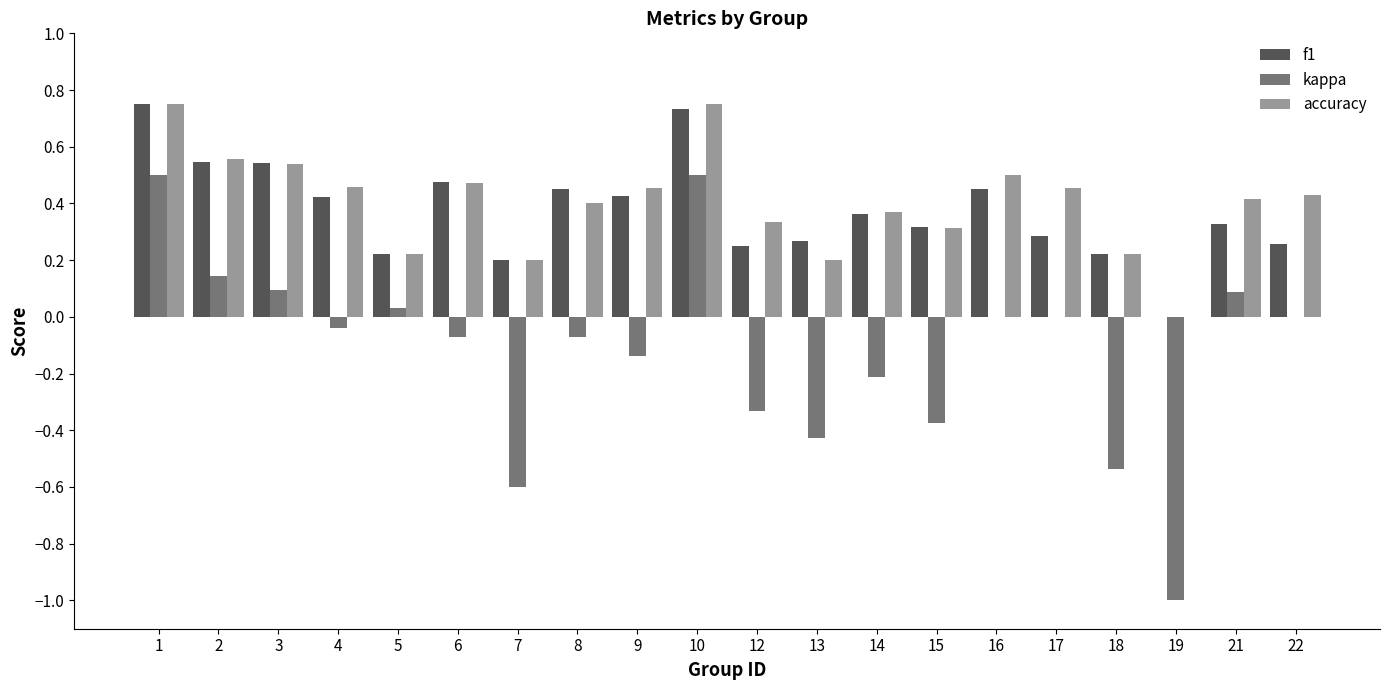

Is the value of f1 at 16 greater than the value of accuracy at 2?

No